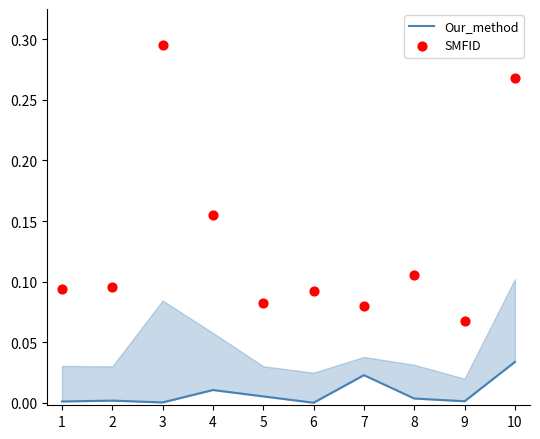

Which series has the largest Y range (max minus min)?

SMFID